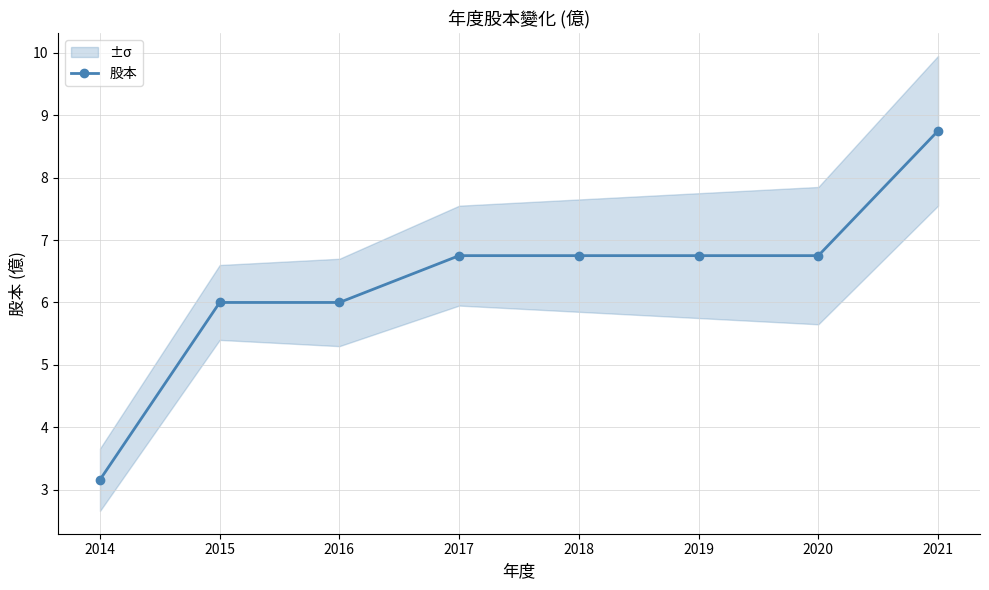

What is the sum of the values at 2021 and 2018?

15.5